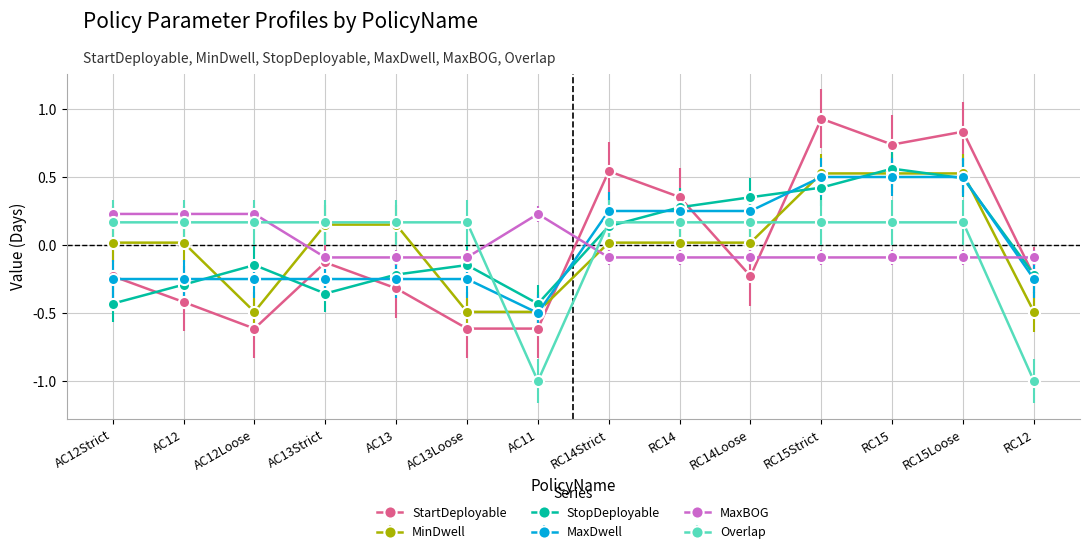

What is the total value across all series at RC15?

2.4